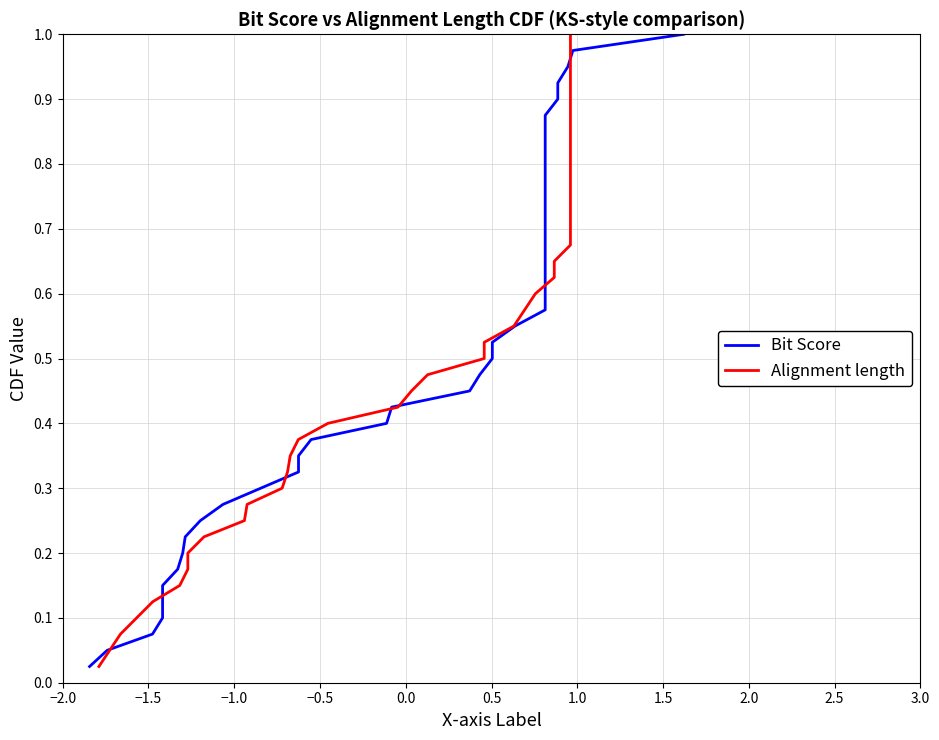

Reading left to right, extract all data points from this chart.

Bit Score: 0.0	0.1	0.1	0.1	0.1	0.1	0.2	0.2	0.2	0.2	0.3	0.3	0.3	0.3	0.4	0.4	0.4	0.5	0.5	0.5	0.5	0.6	0.6	0.6	0.6	0.7	0.7	0.7	0.7	0.8	0.8	0.8	0.8	0.8	0.9	0.9	0.9	0.9	1.0	1.0
Alignment length: 0.0	0.1	0.1	0.1	0.1	0.1	0.2	0.2	0.2	0.2	0.3	0.3	0.3	0.3	0.4	0.4	0.4	0.5	0.5	0.5	0.5	0.6	0.6	0.6	0.6	0.7	0.7	0.7	0.7	0.8	0.8	0.8	0.8	0.8	0.9	0.9	0.9	0.9	1.0	1.0